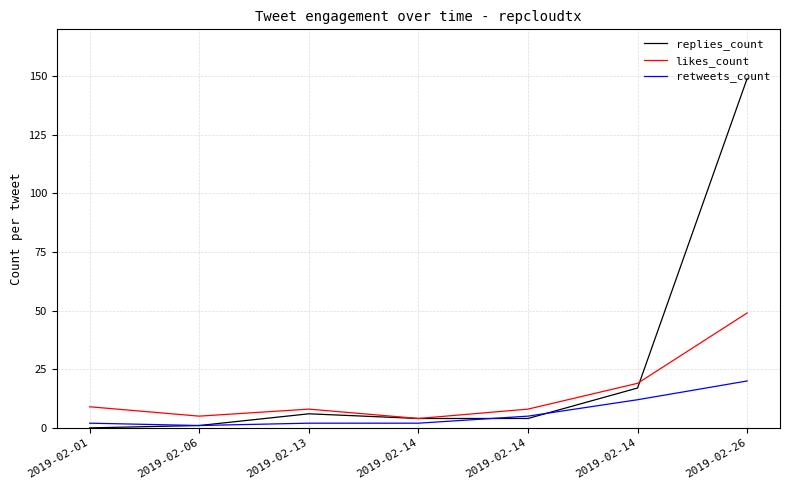

What are all the series names shown in the legend?

replies_count, likes_count, retweets_count